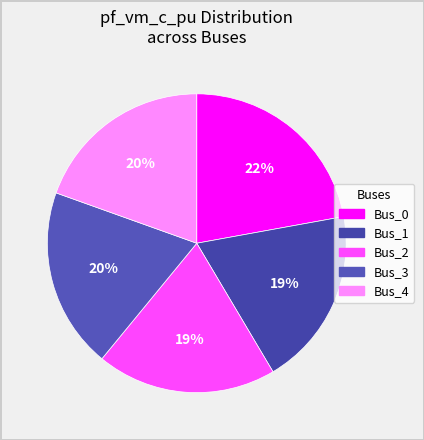

Which has a higher value, Bus_3 or Bus_1?

Bus_3